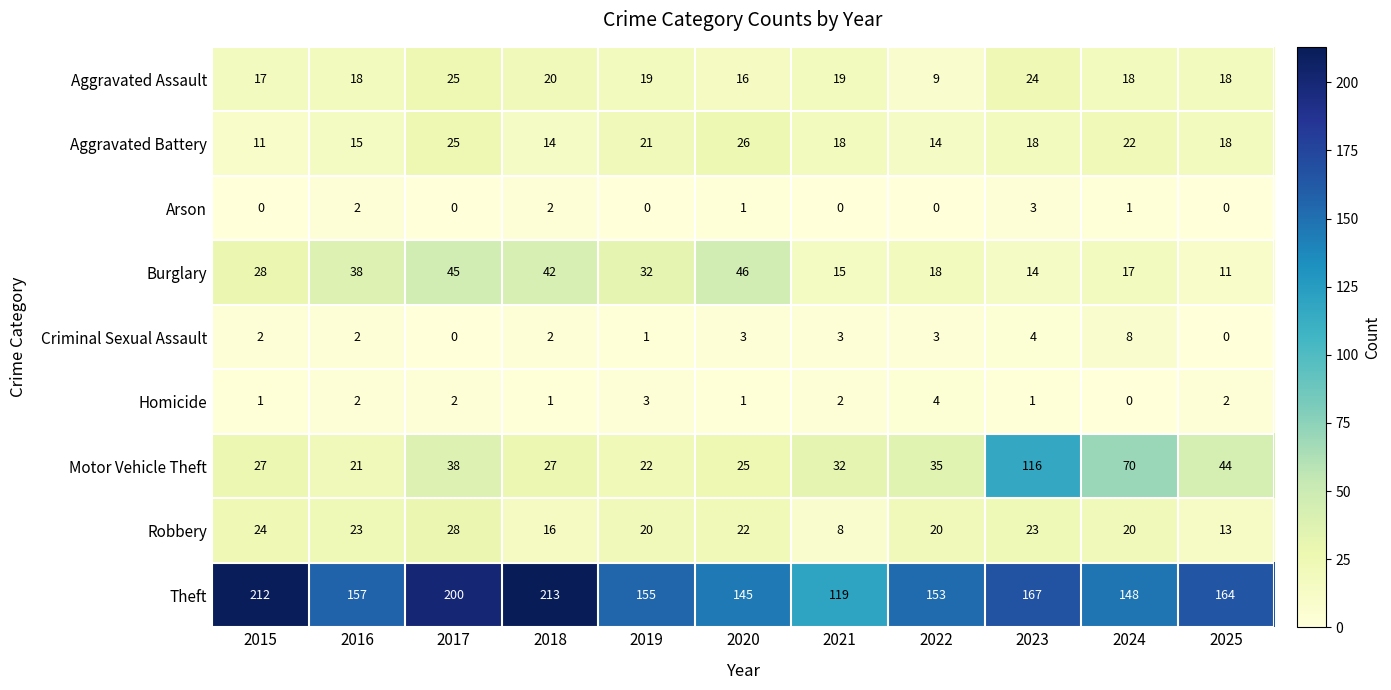

At how many categories does at least one series exceed 122?

10